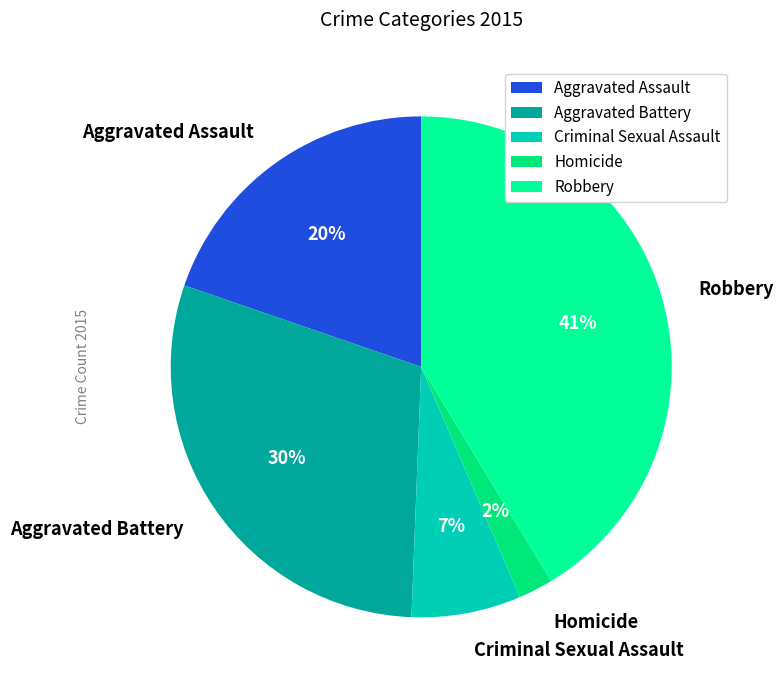

Does any single category account for the majority?

No